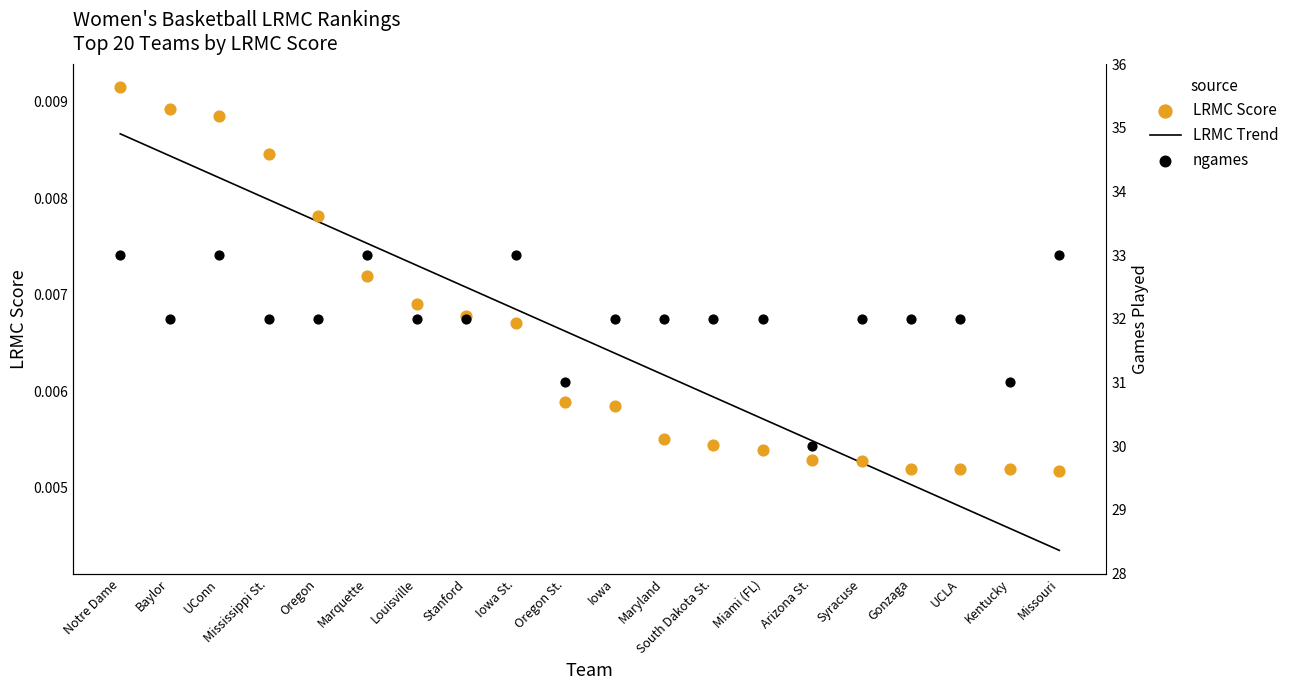

What is the total value across all series at Iowa?

32.0